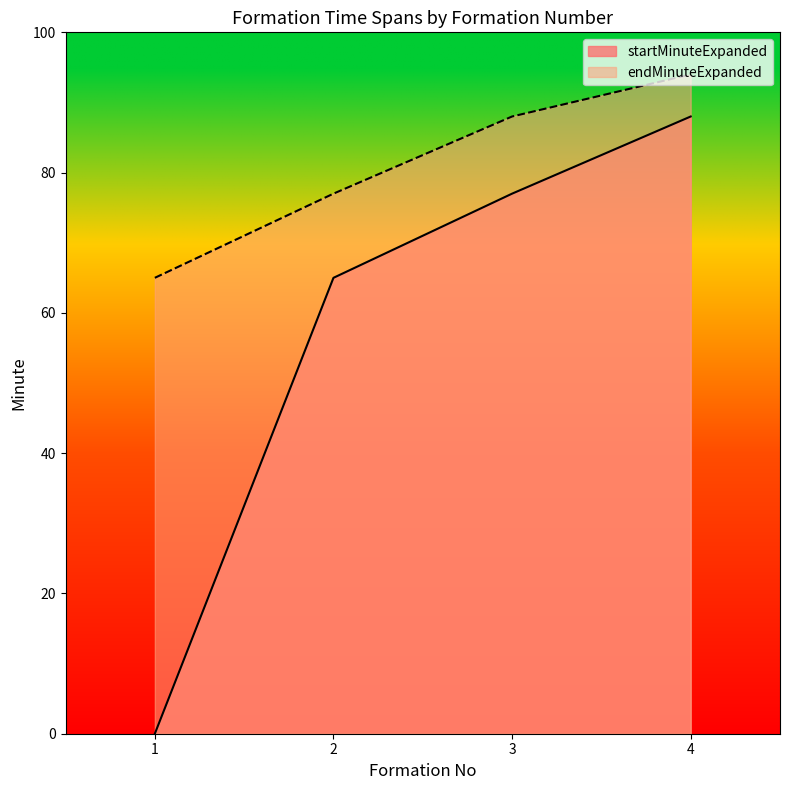

The value of startMinuteExpanded at 3 is 120. True or false?

False